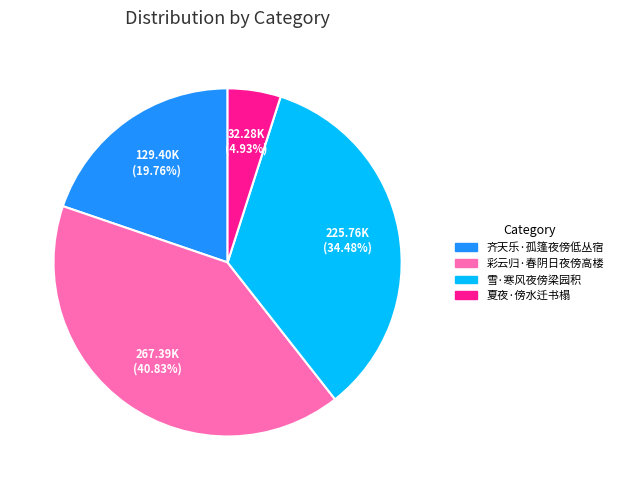

To the nearest percent, what is the difference between the 夏夜·傍水迁书榻 and 雪·寒风夜傍梁园积 slice percentages?

30%